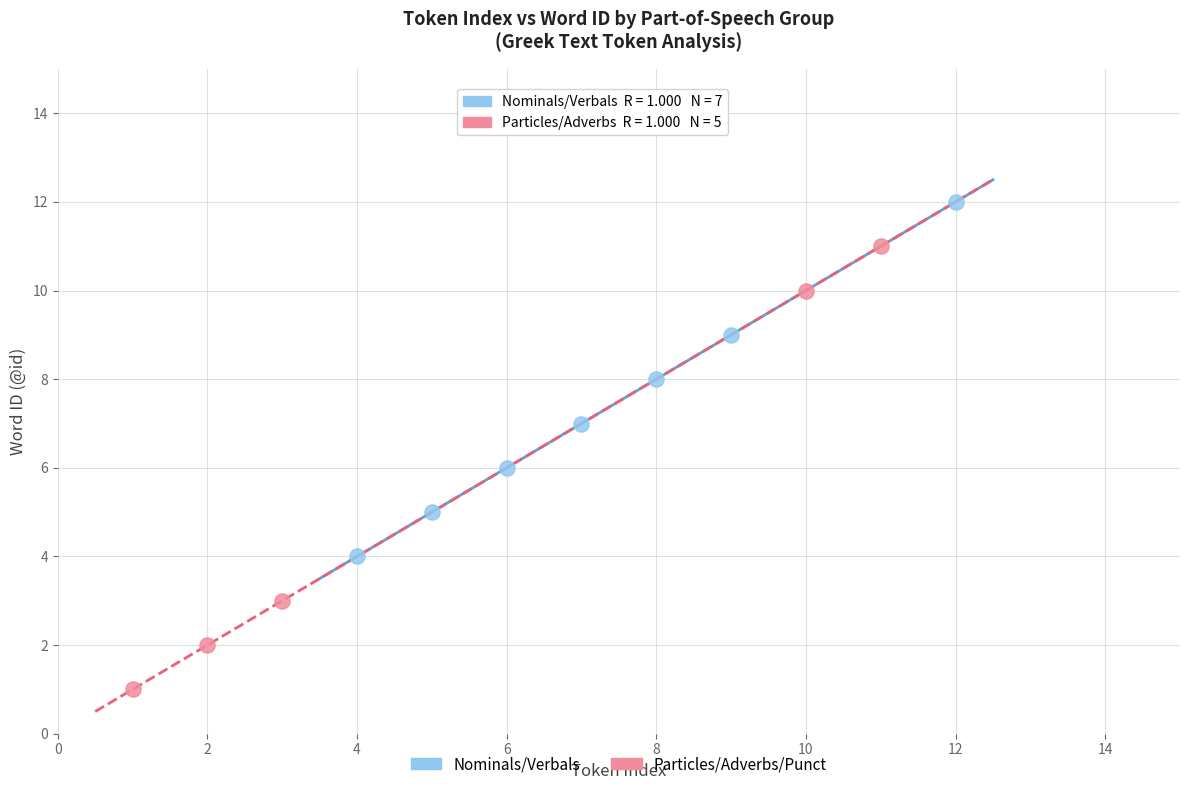

Which series reaches the minimum Y coordinate?

Particles/Adverbs/Punct